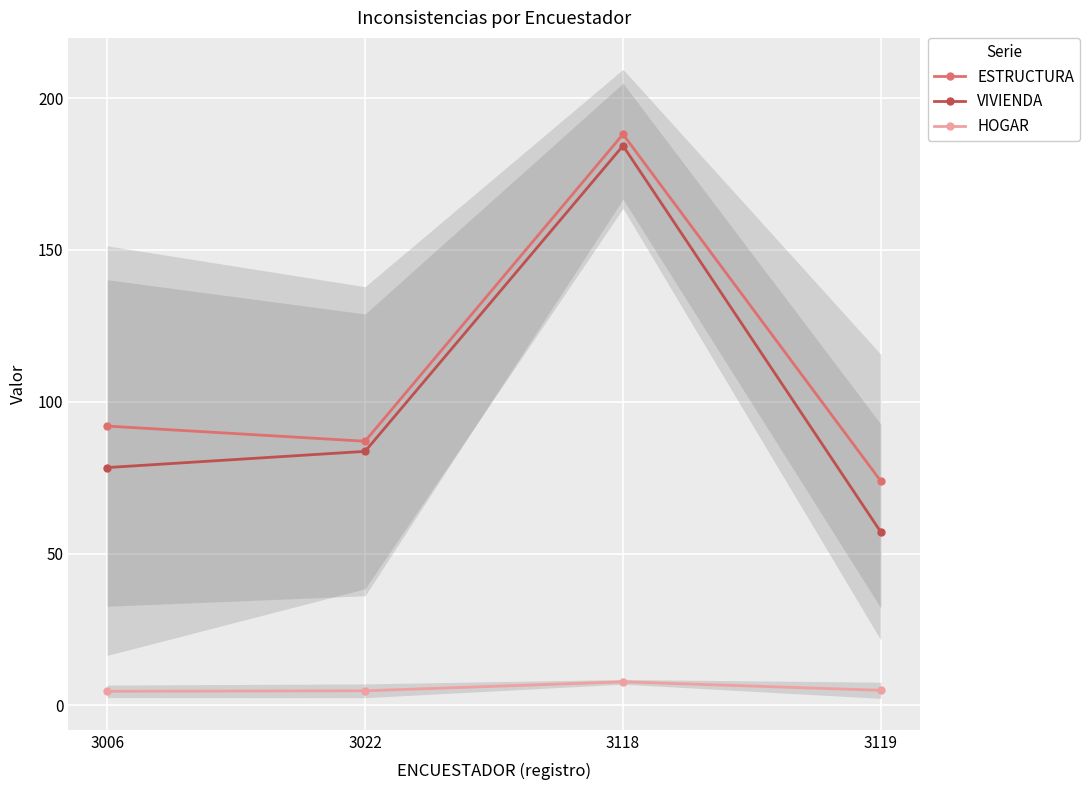

Which series has the largest range (max minus min)?

VIVIENDA